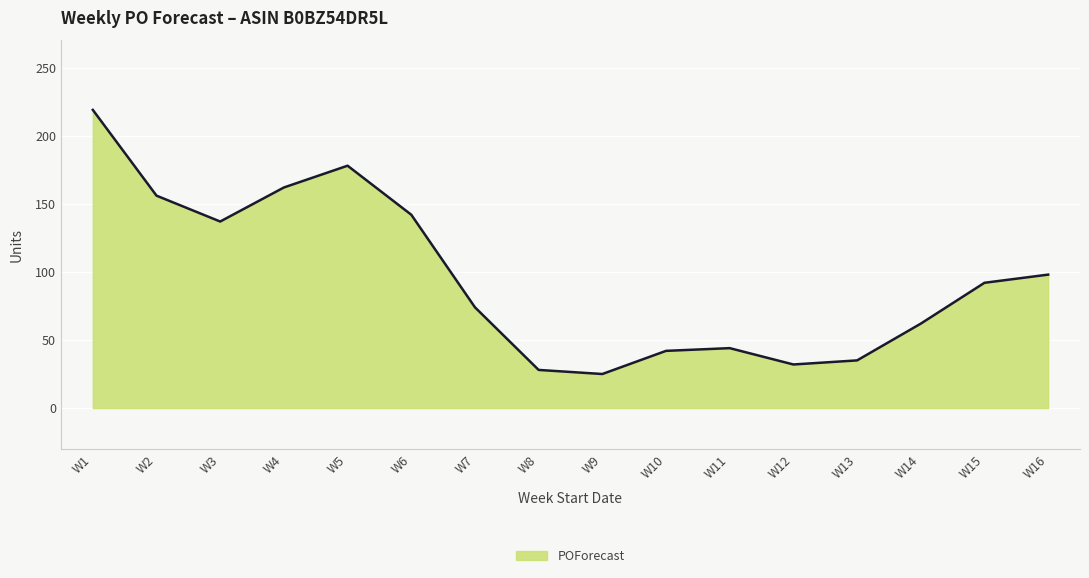

What is the difference between the values at W3 and W4?

25